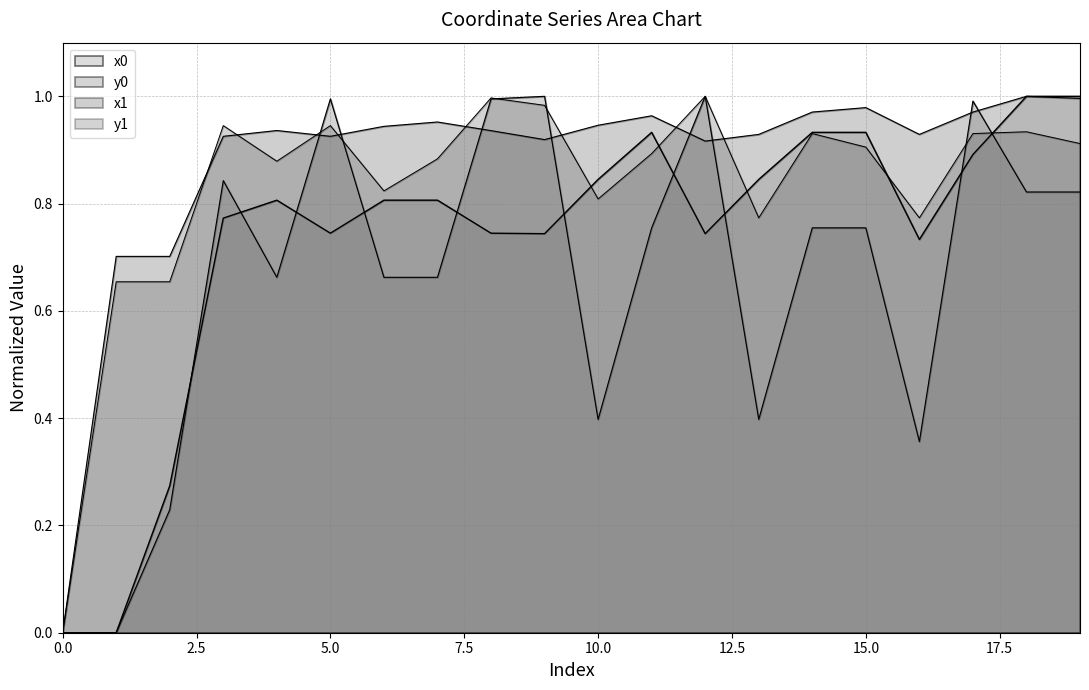

Where is the first local maximum for x1?

4